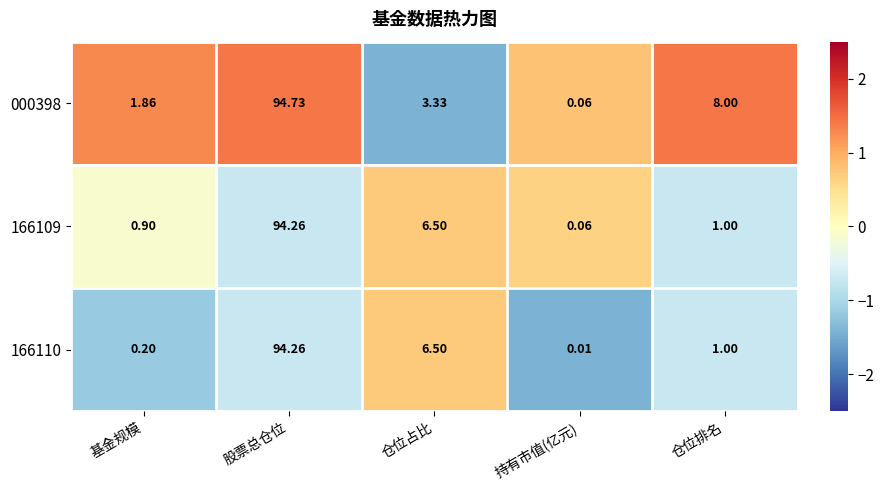

List the labels in order of 166110 value, largest first.

股票总仓位, 仓位占比, 仓位排名, 基金规模, 持有市值(亿元)